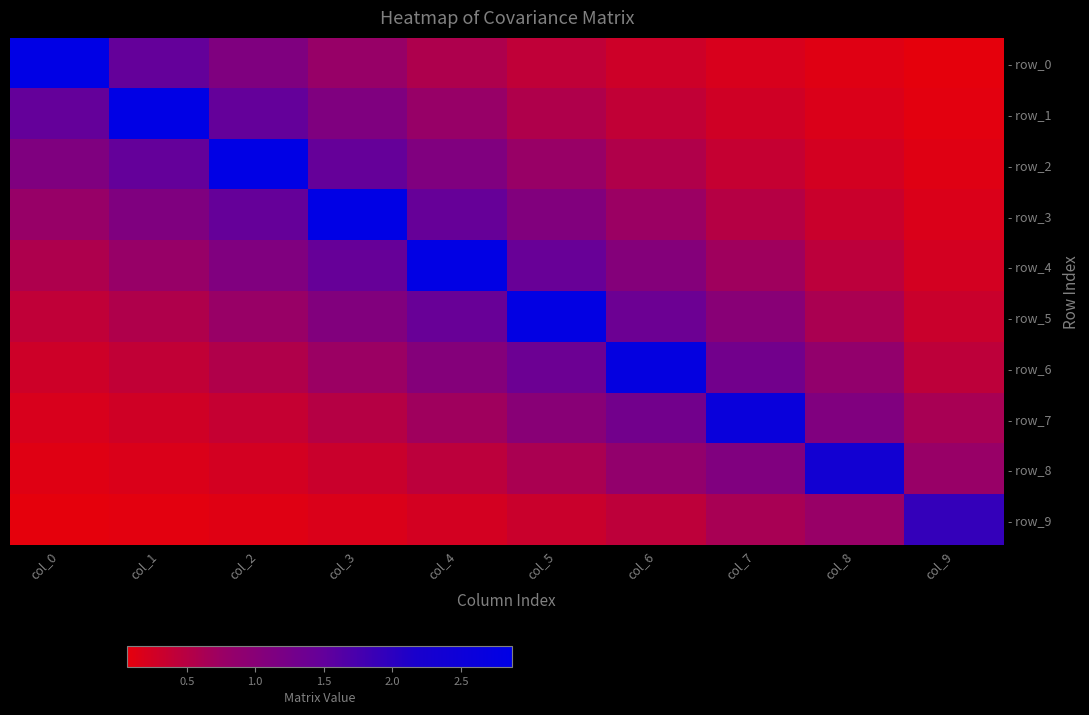

Between col_5 and col_2, which is larger?

col_2